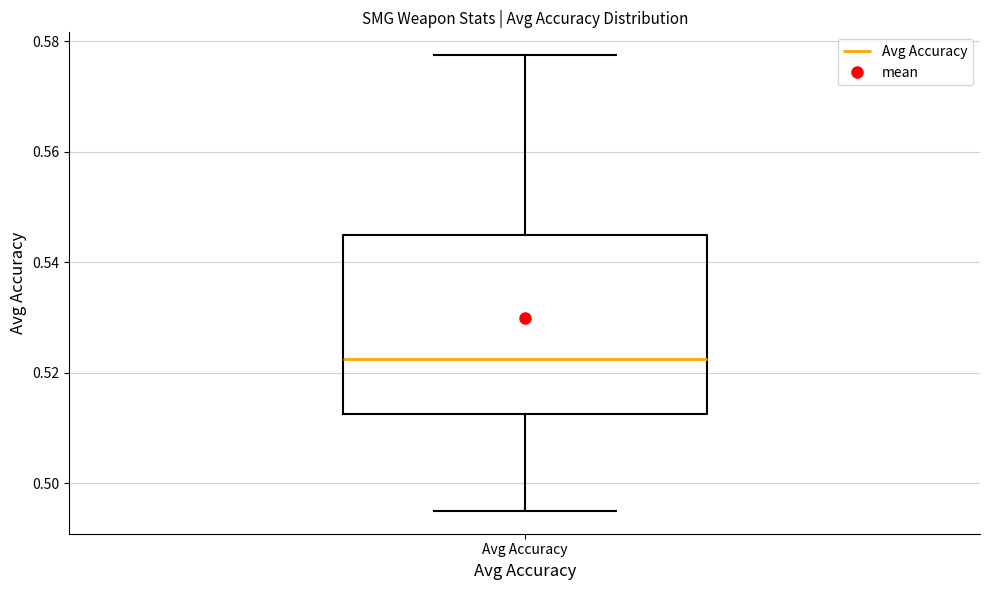

Where is the upper edge of the box for Avg Accuracy on the y-axis? The values are not printed on the chart, so give them approximately, as read against the axis.

0.546